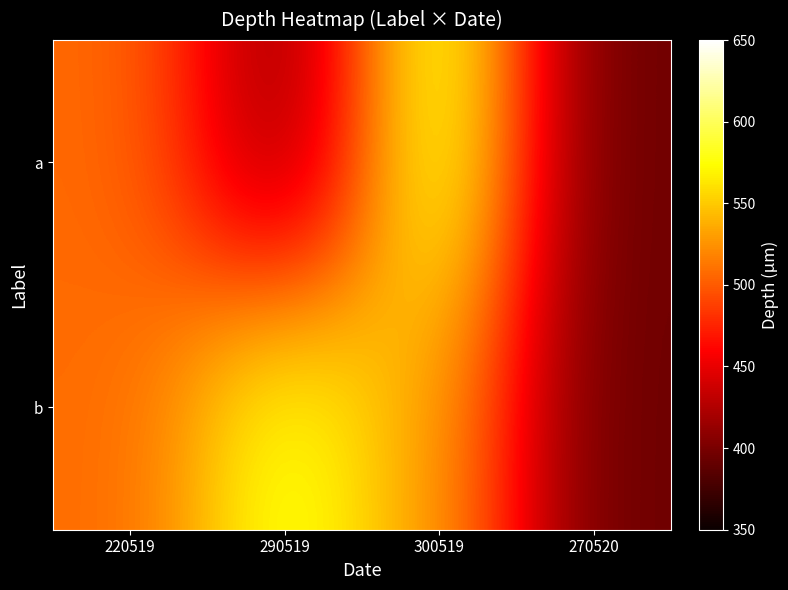

Rank the series at 300519 from lowest to highest value.

b, a